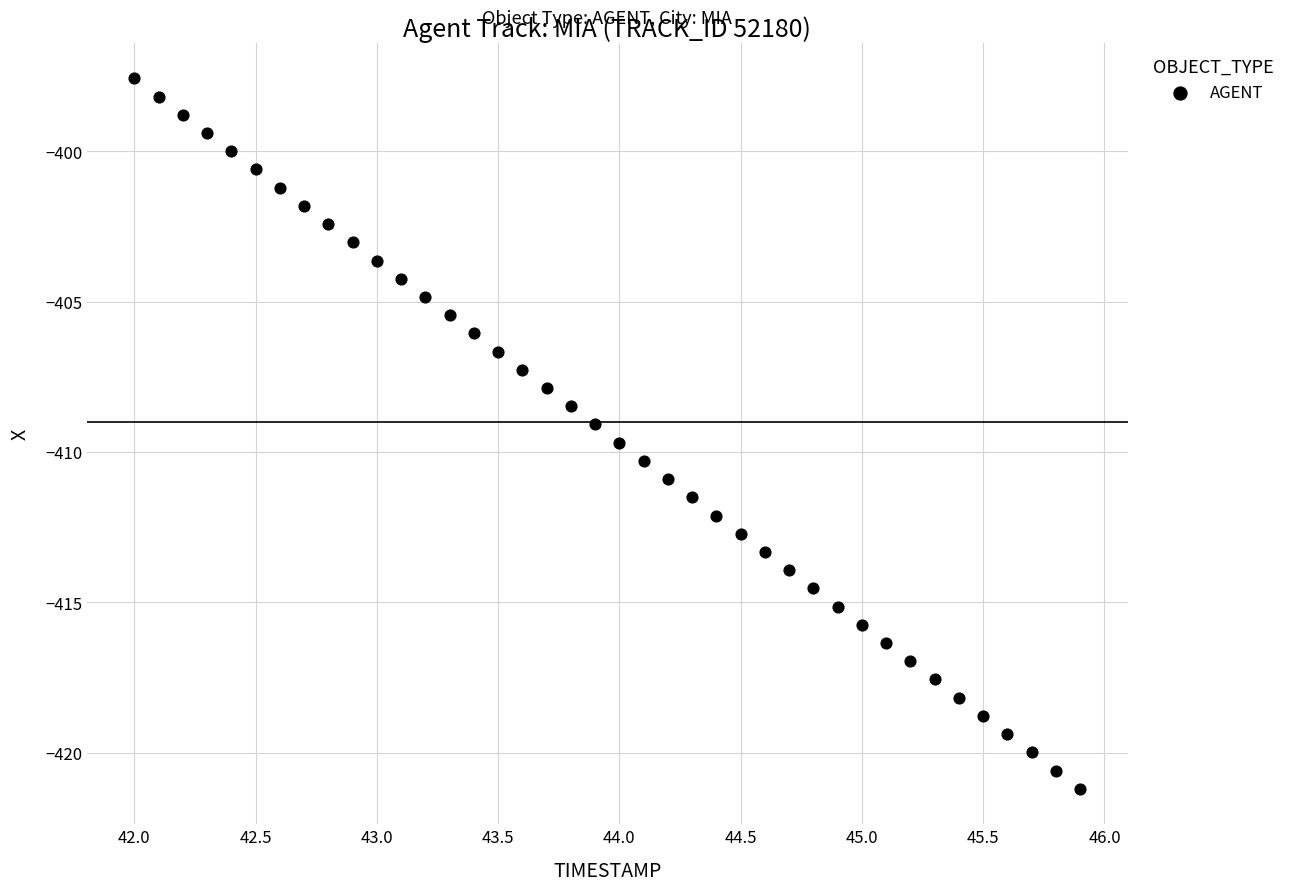

What is the range of Y values (max minus min)?

23.6